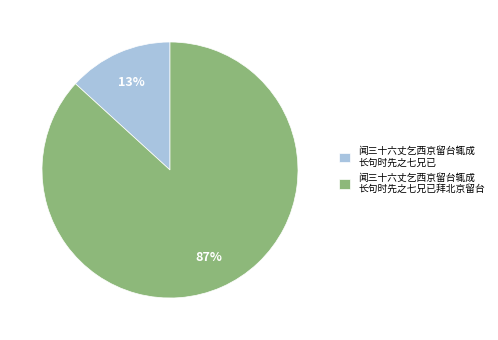

Which category accounts for the majority?

闻三十六丈乞西京留台辄成 长句时先之七兄已拜北京留台